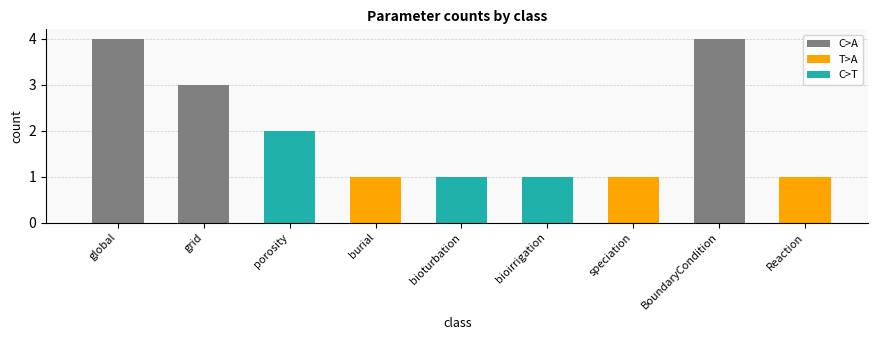

What is the label of the 3rd bar from the right?

speciation